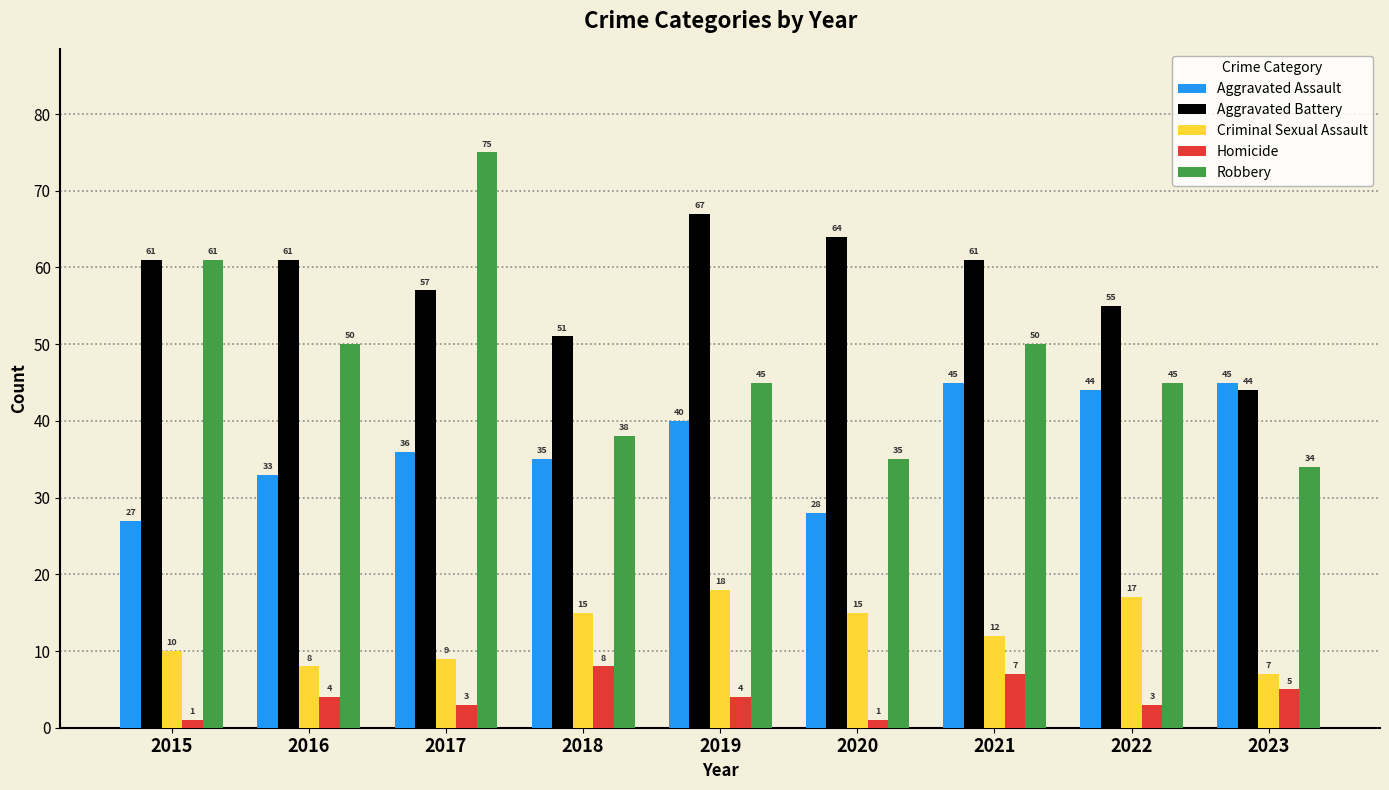

List the series in order of their peak value, highest first.

Robbery, Aggravated Battery, Aggravated Assault, Criminal Sexual Assault, Homicide